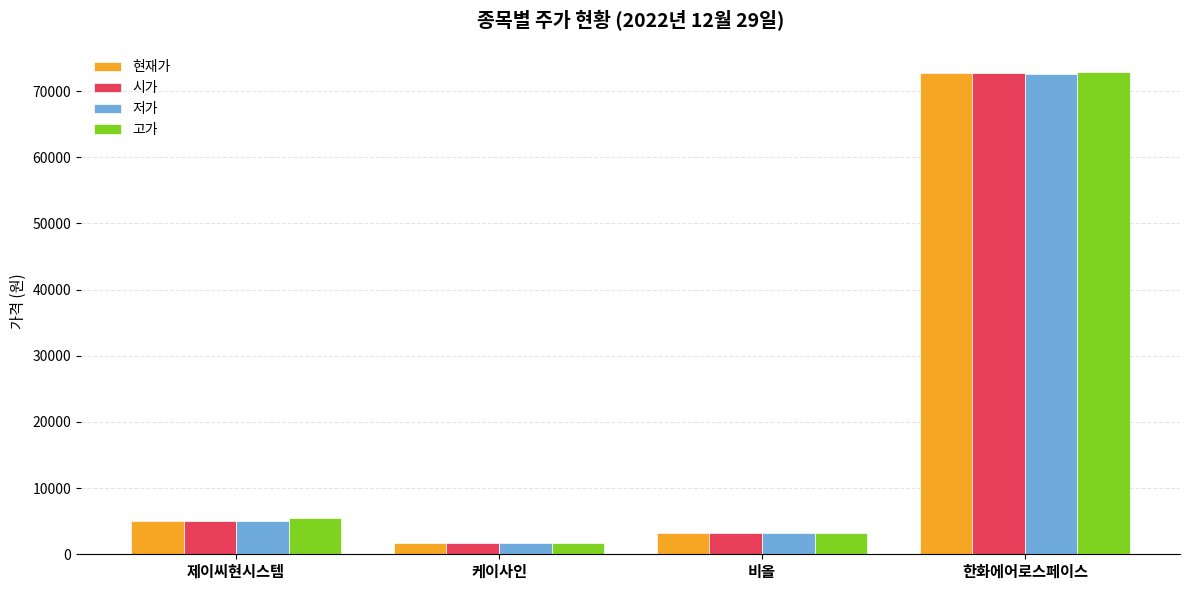

What is the sum of all 시가 values?

82580